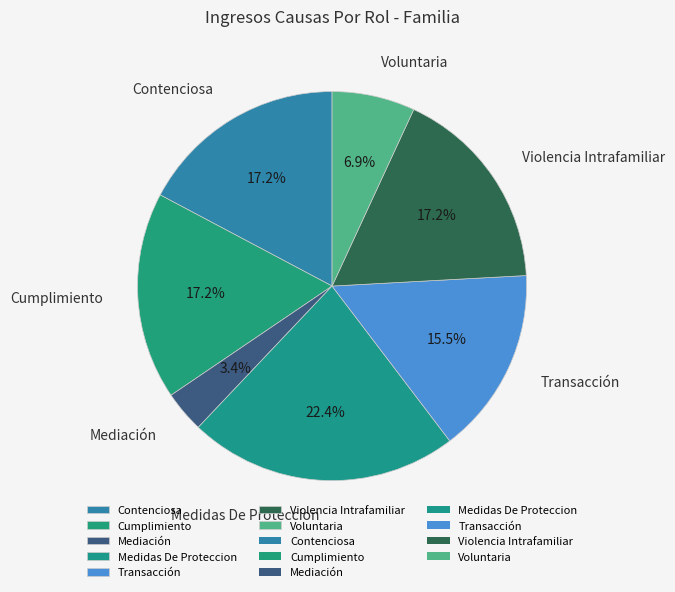

Which slice is the largest?

Medidas De Proteccion